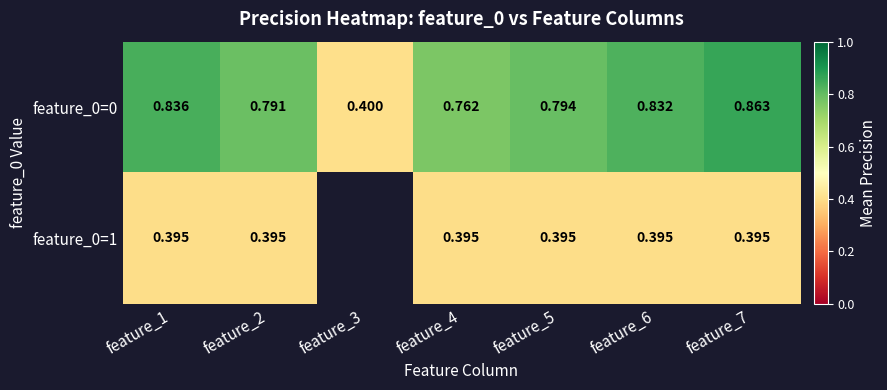

At how many categories does at least one series exceed 0?

7